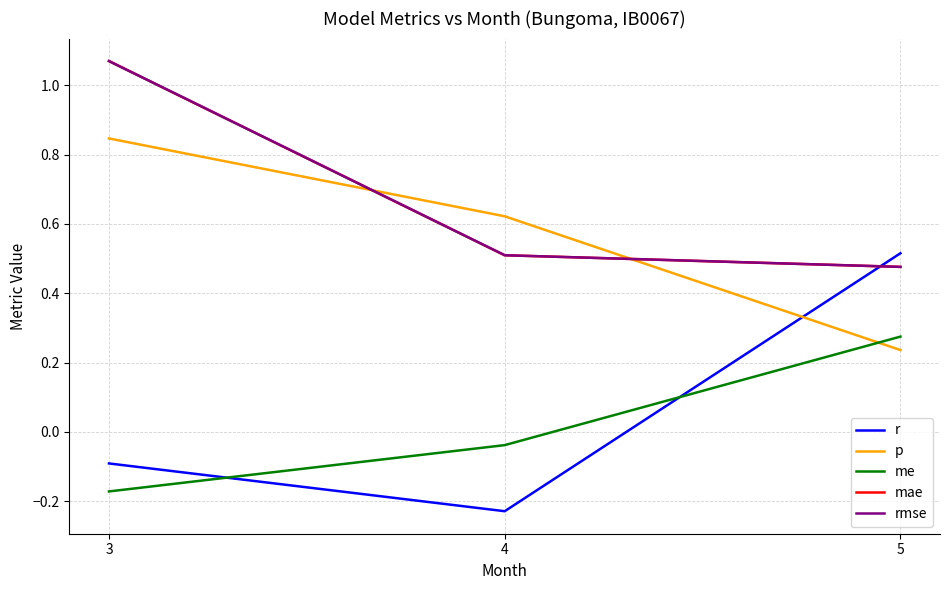

At 4, list the series in order from largest to smallest.

p, mae, rmse, me, r